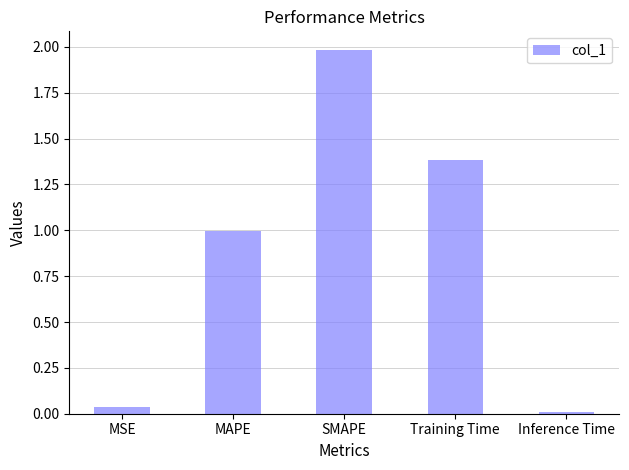

Which category has the highest value across all series?

SMAPE